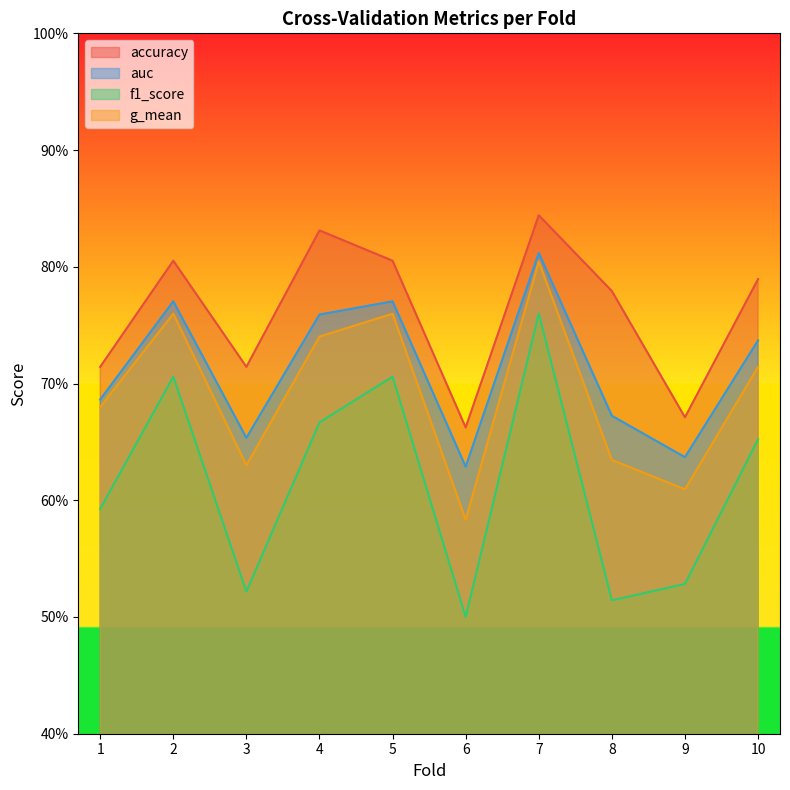

Reading left to right, transcribe all the data shown in this chart.

accuracy: 0.7	0.8	0.7	0.8	0.8	0.7	0.8	0.8	0.7	0.8
auc: 0.7	0.8	0.7	0.8	0.8	0.6	0.8	0.7	0.6	0.7
f1_score: 0.6	0.7	0.5	0.7	0.7	0.5	0.8	0.5	0.5	0.7
g_mean: 0.7	0.8	0.6	0.7	0.8	0.6	0.8	0.6	0.6	0.7